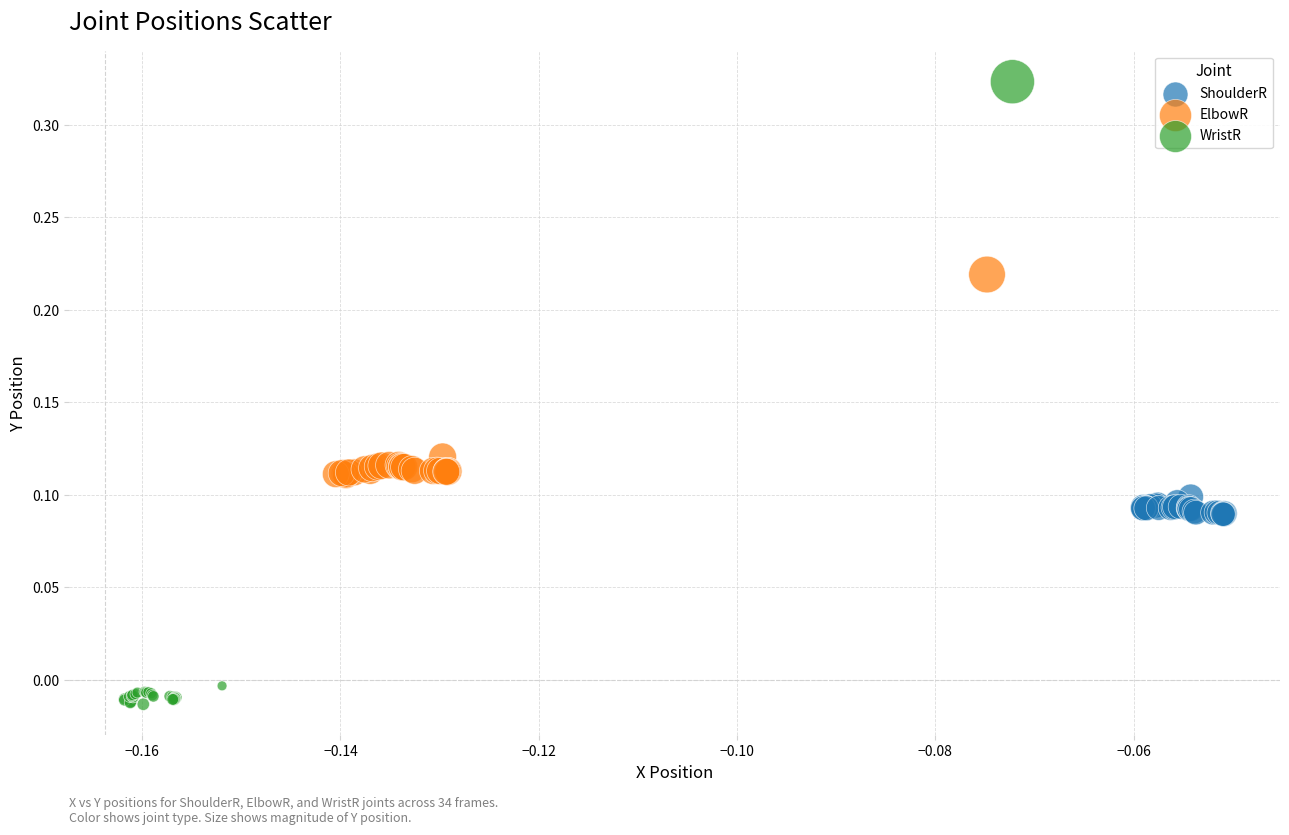

Which series reaches the maximum Y coordinate?

WristR